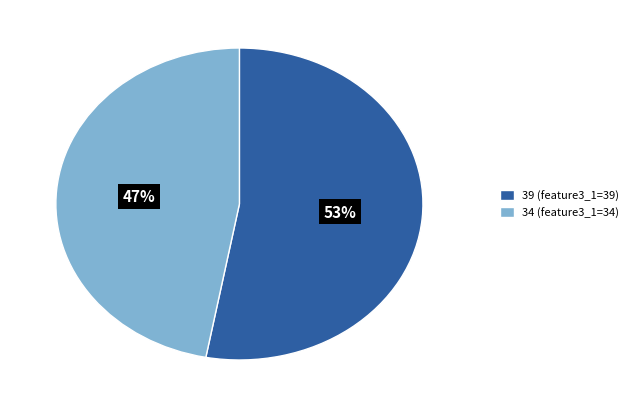

What is the largest slice in the pie chart?

39